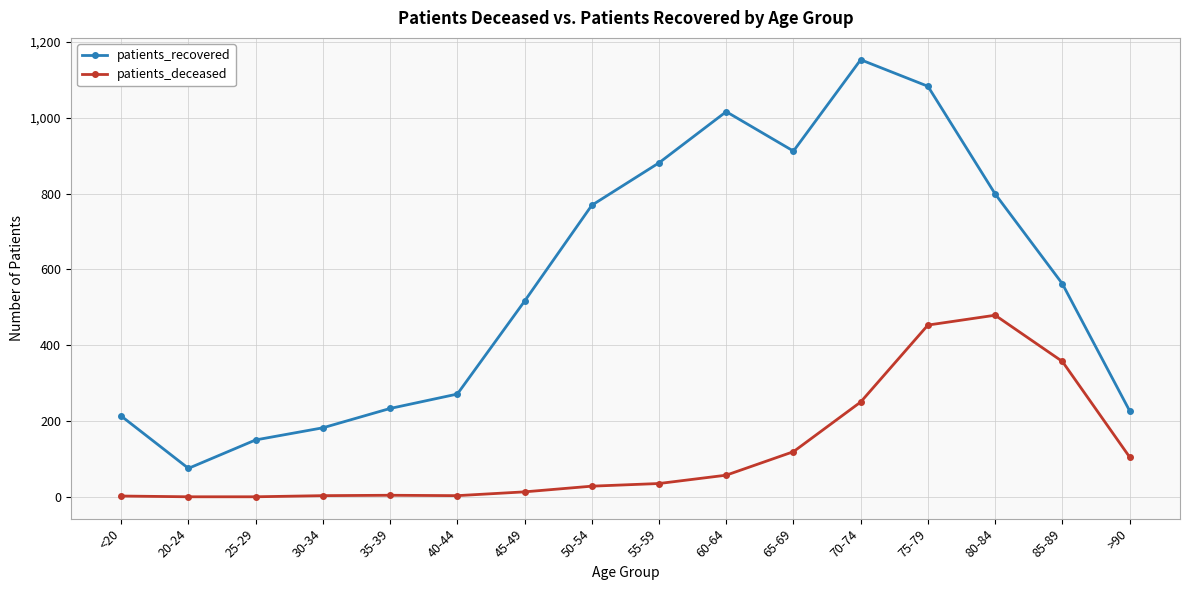

Rank the series by their average value, from highest to lowest.

patients_recovered, patients_deceased